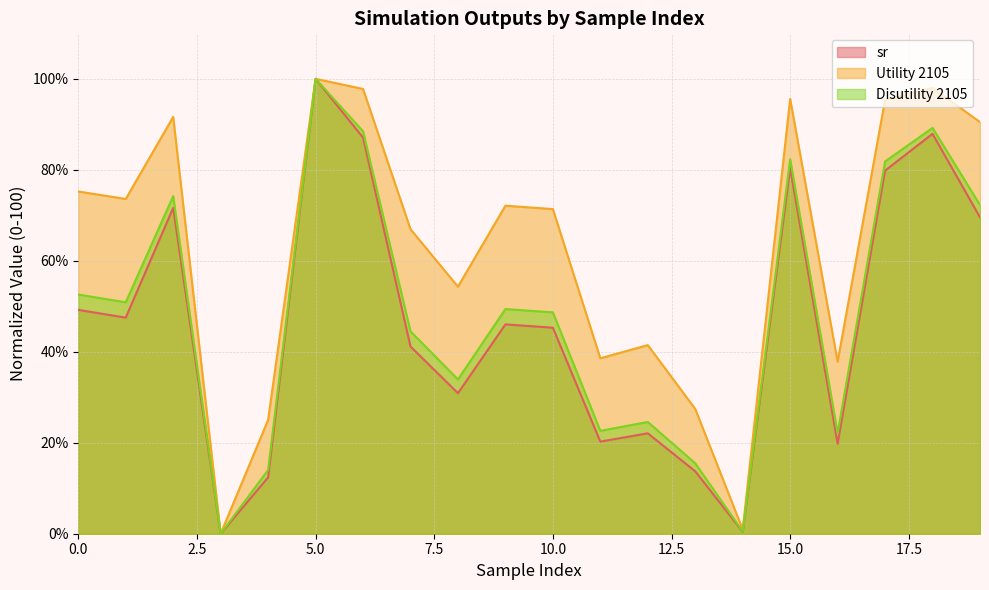

The Utility 2105 series shows 91.6 at 2. True or false?

True